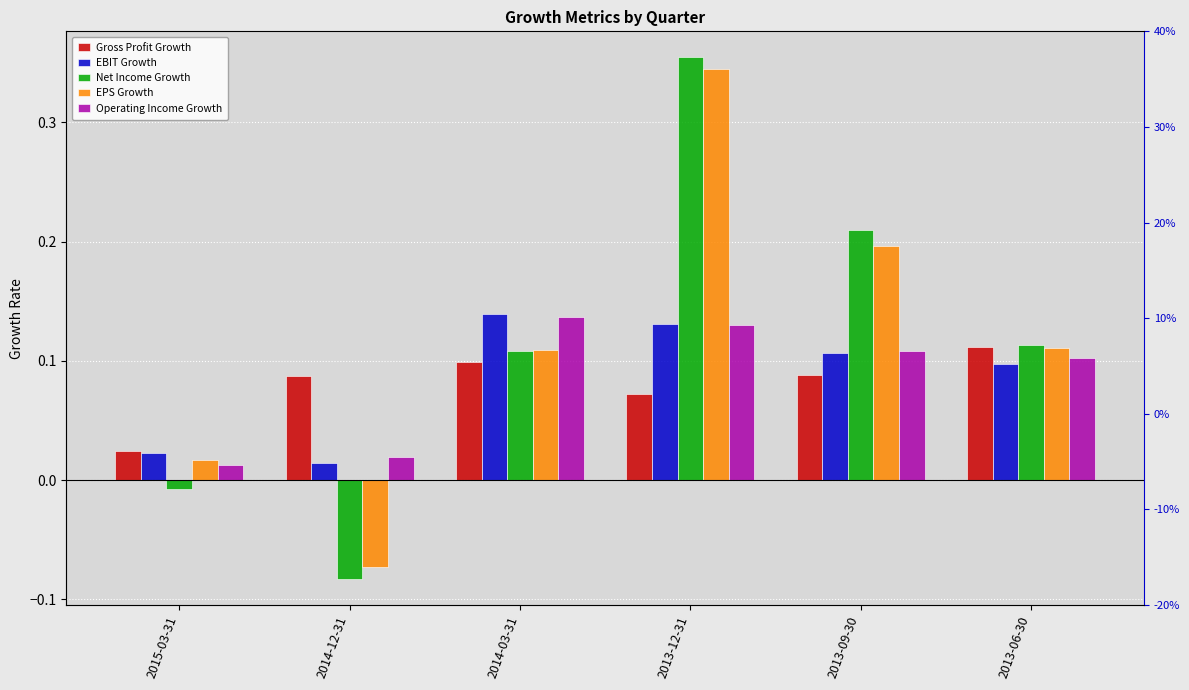

What is the value of the EBIT Growth bar at the 5th from the left?

0.1